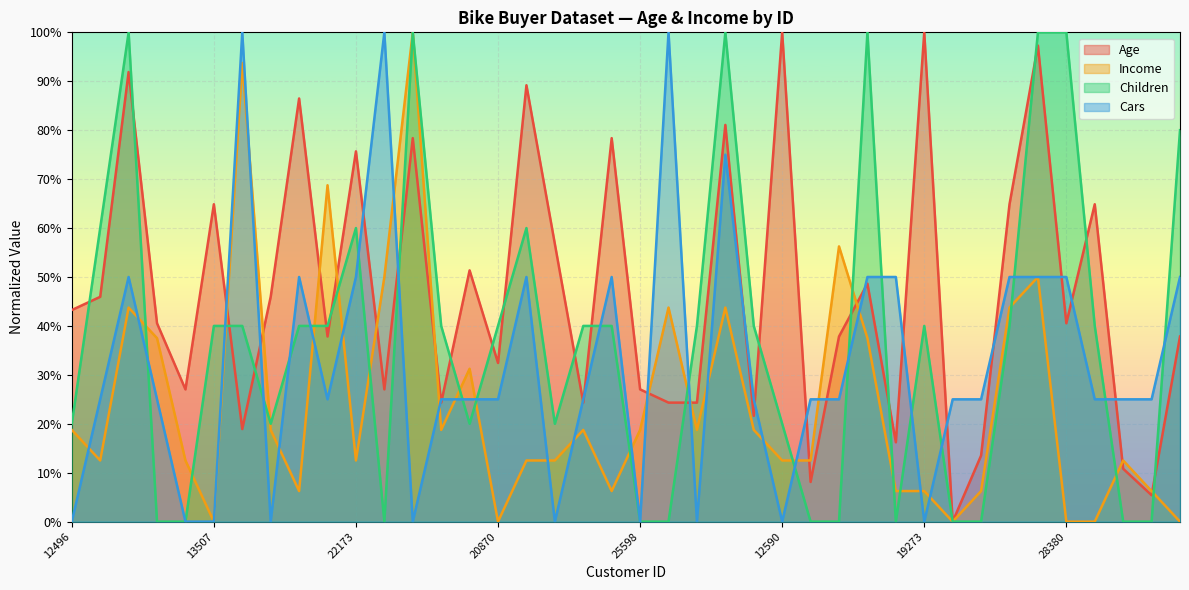

Which category has the highest value in the Income series?

11434